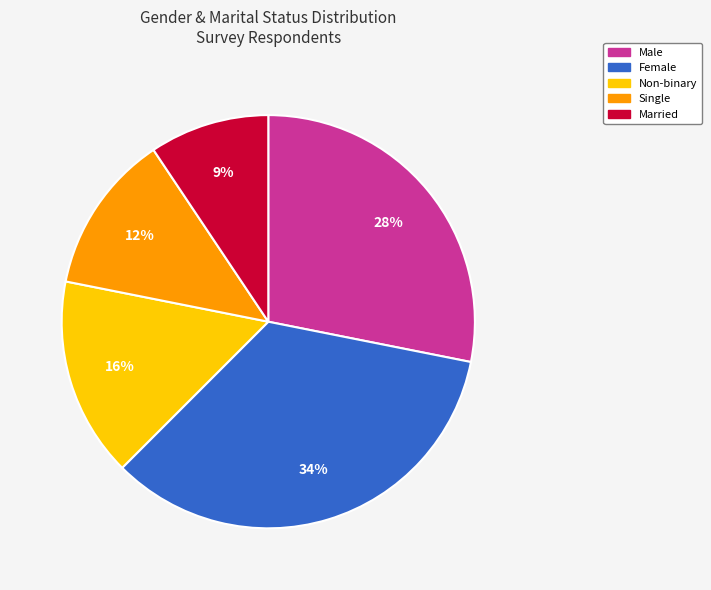

True or false: Married accounts for 1% of the total.

False